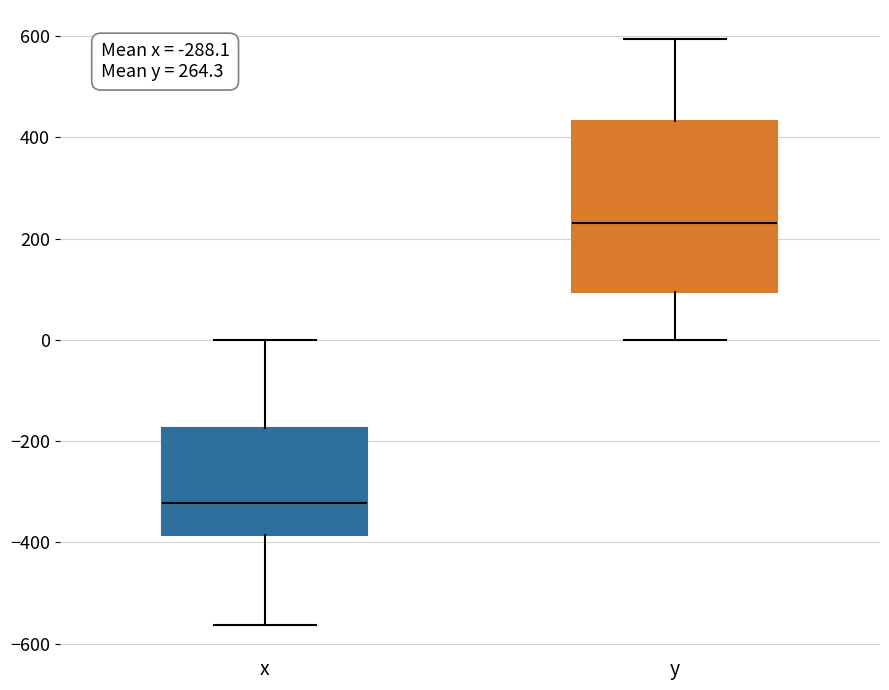

Which box's median line is the highest?

y